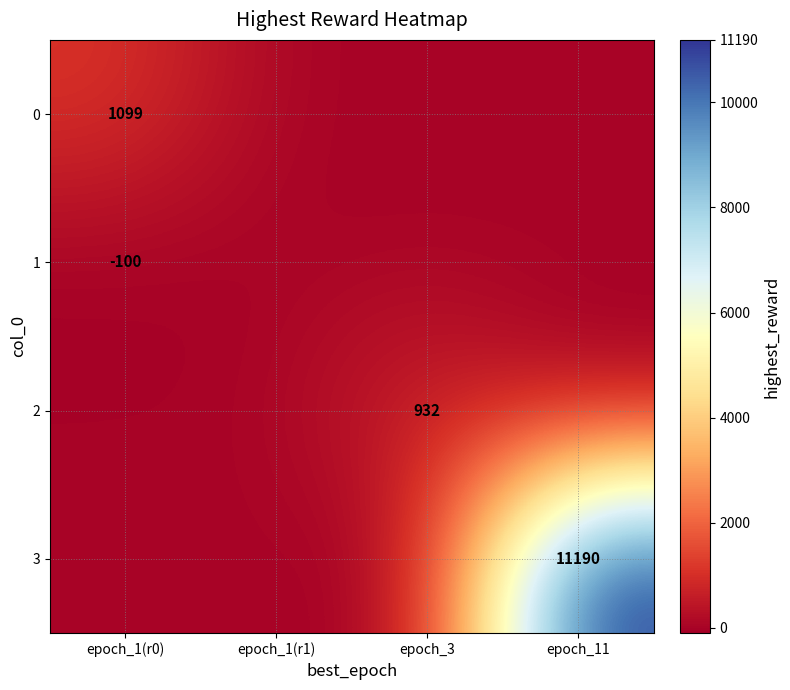

At which label is 1 closest to -50?

epoch_1(r0)